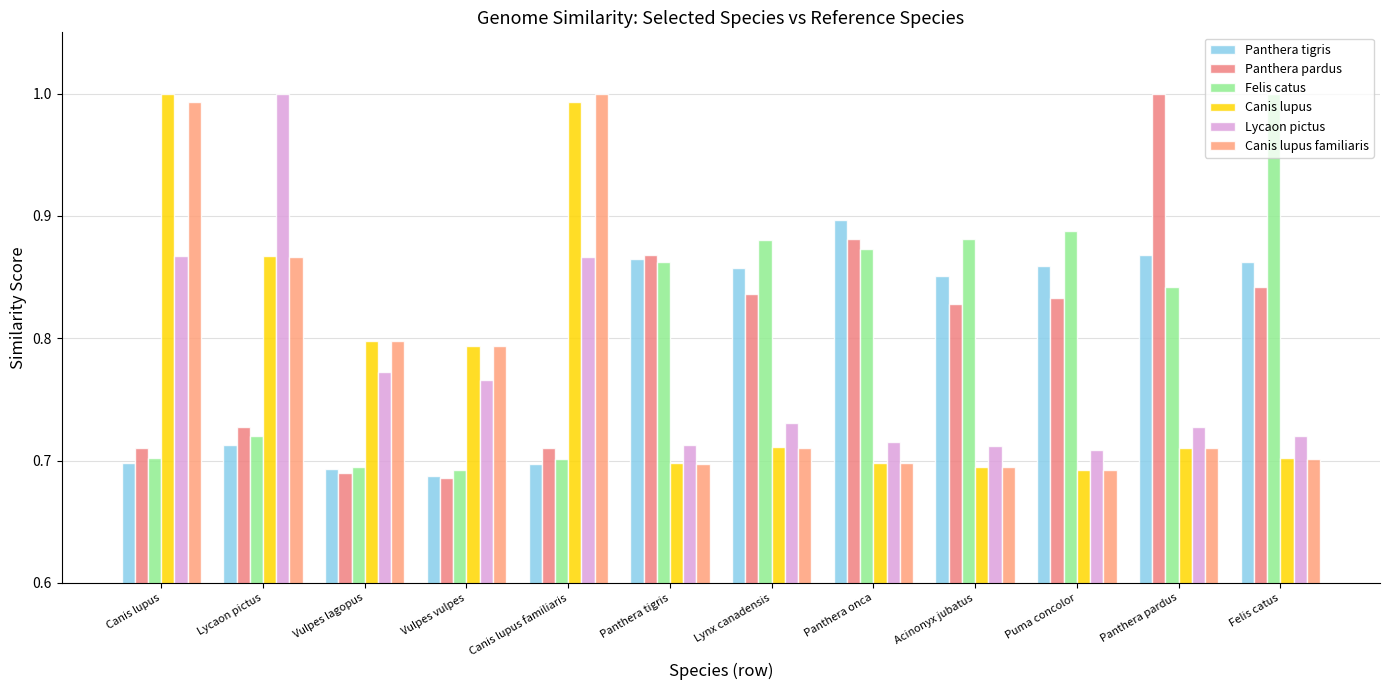

What is the maximum value shown in the chart?

1.0